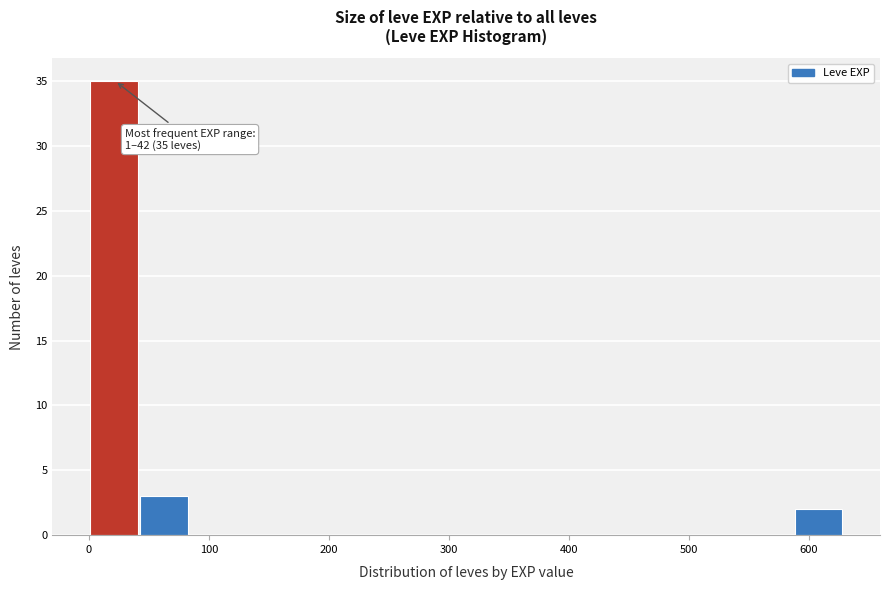

Which range on the x-axis has the tallest bar?

0 to 40